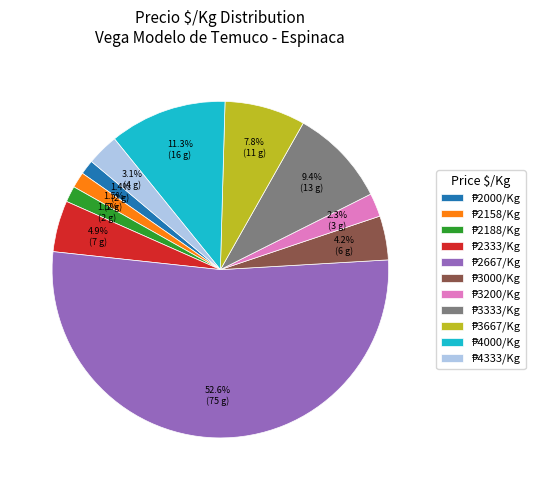

Is there any slice that represents more than half of the pie?

Yes